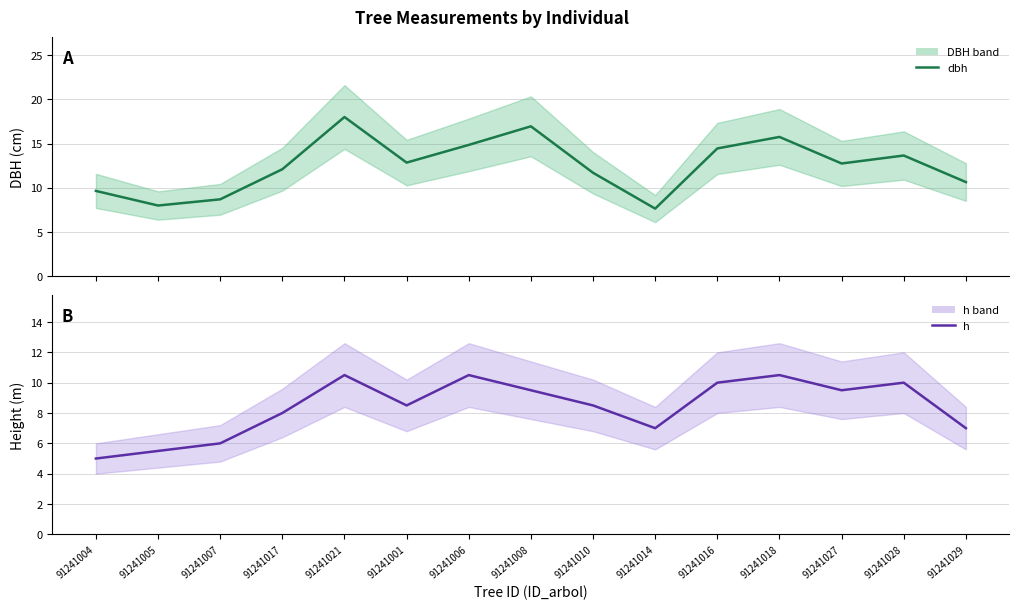

Is it true that h equals 9.5 at 91241027?

True